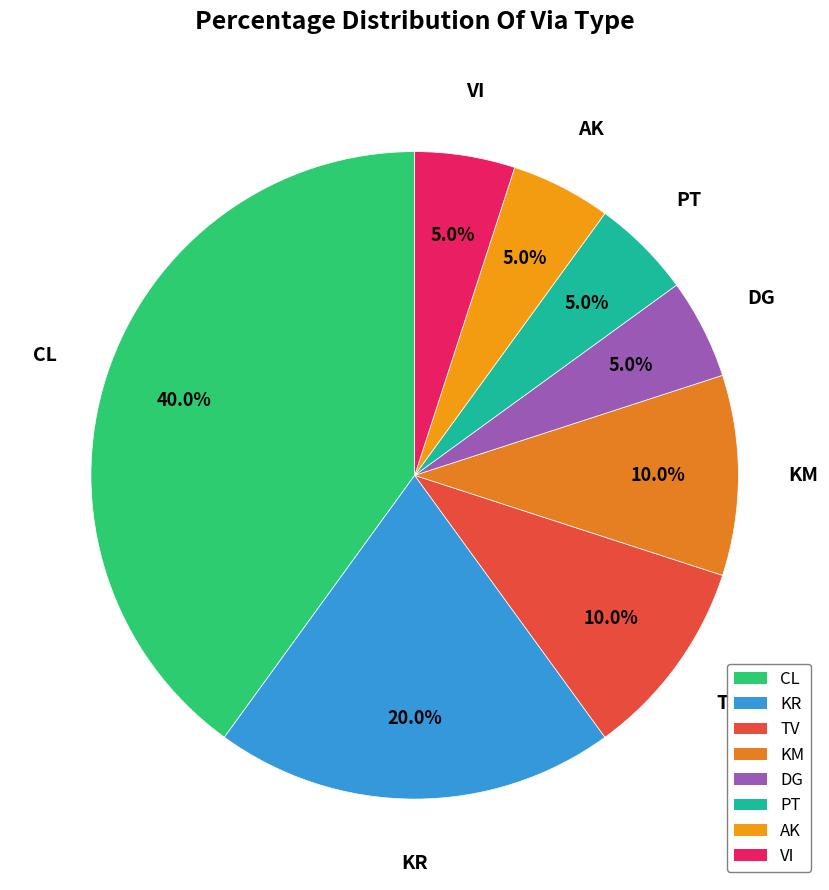

Count the number of slices in the pie.

8